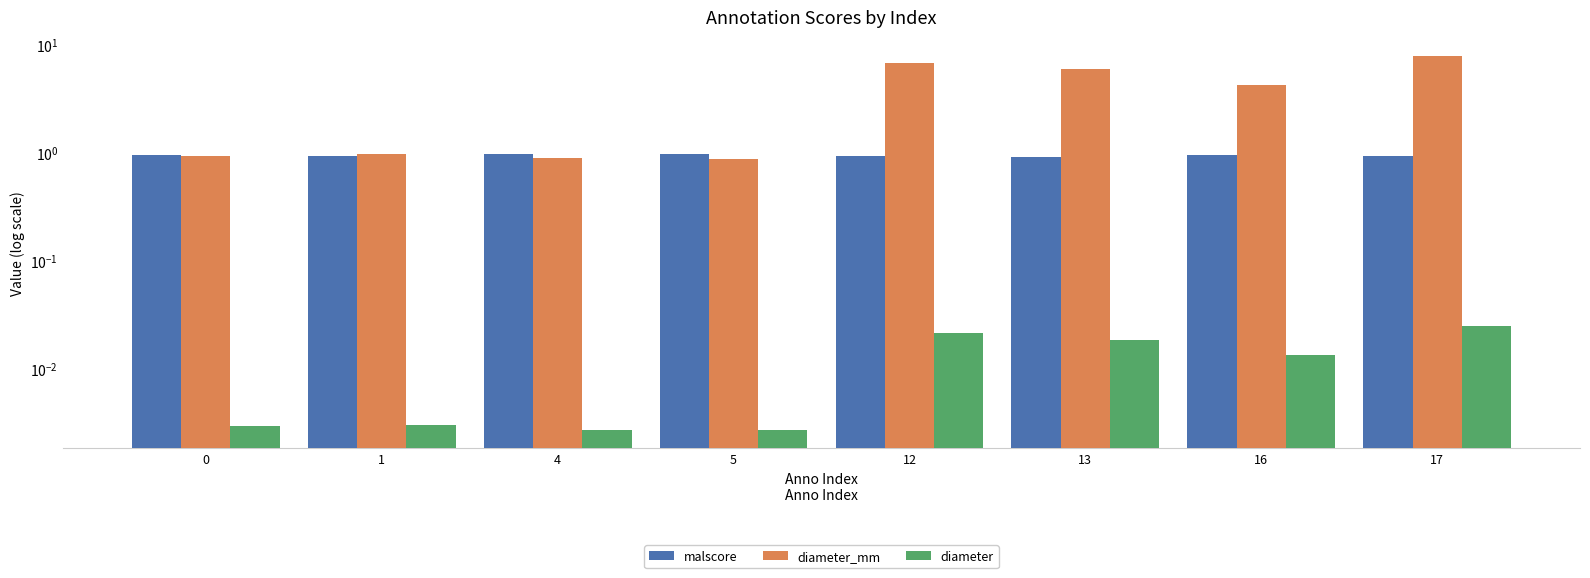

What are all the series names shown in the legend?

malscore, diameter_mm, diameter